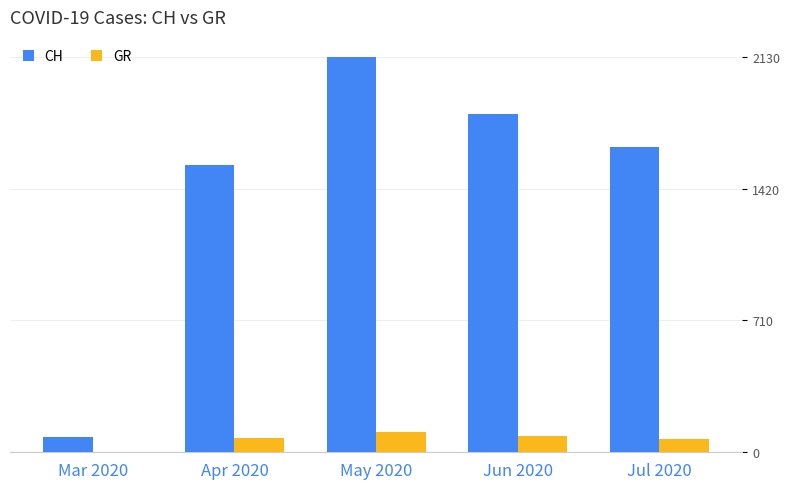

What is the average value of the GR series?

70